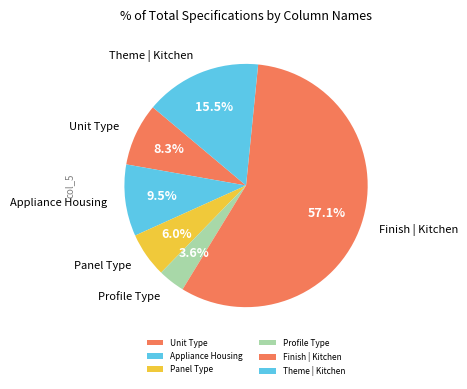

How many segments does this pie chart have?

6